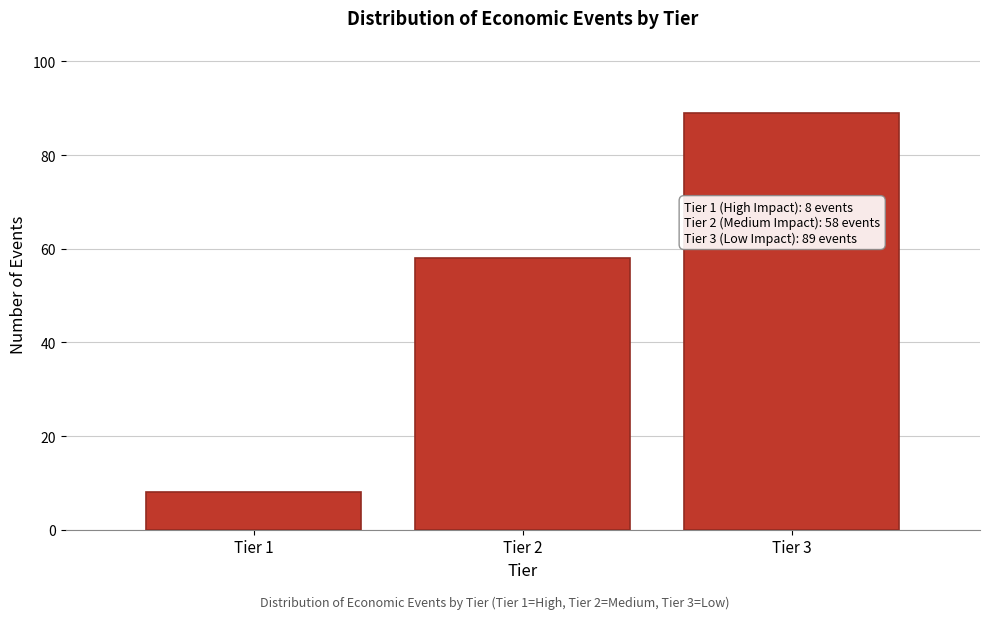

Reading left to right, what are all the values shown in this chart?

Tier 1=8	Tier 2=58	Tier 3=89